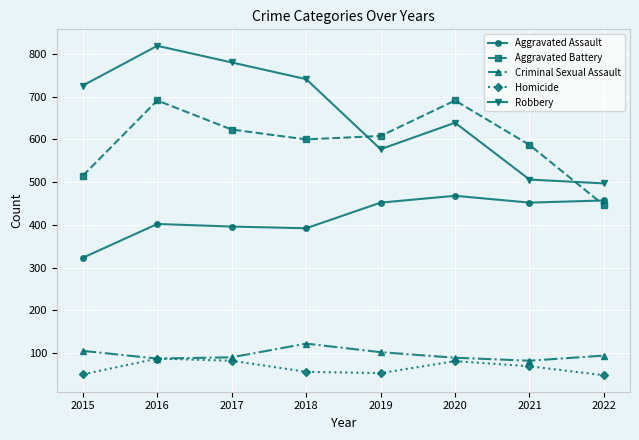

Between 2021 and 2022, which series saw the biggest shift?

Aggravated Battery